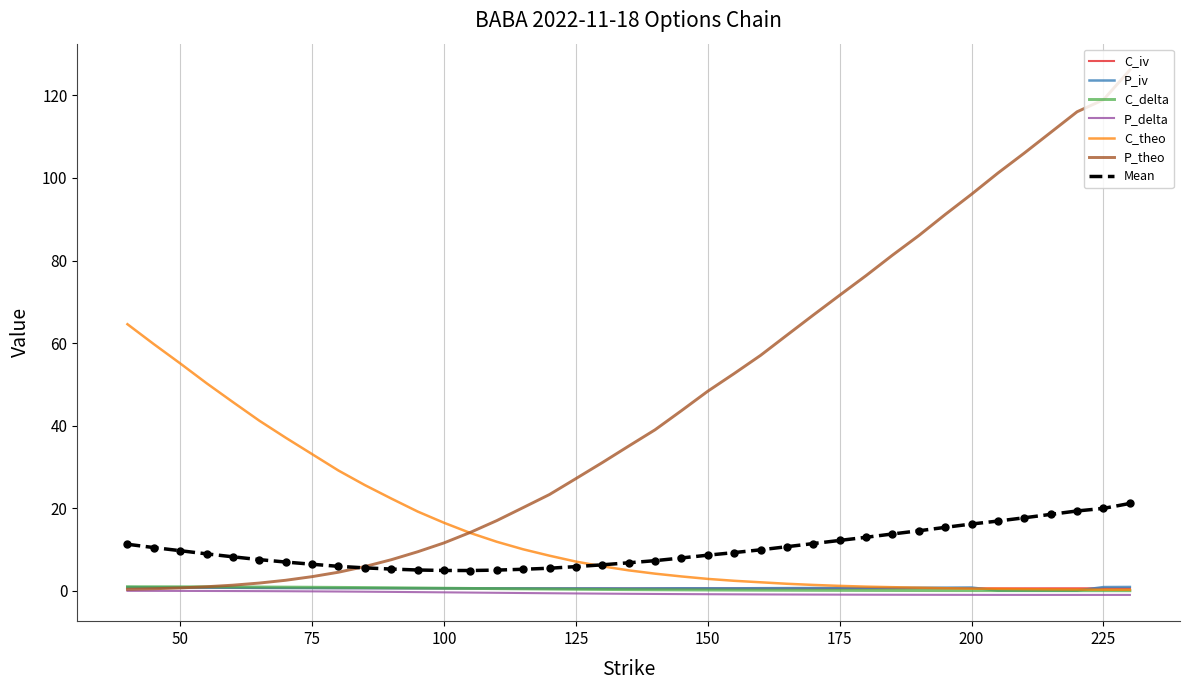

What is the maximum value for P_theo?

126.2